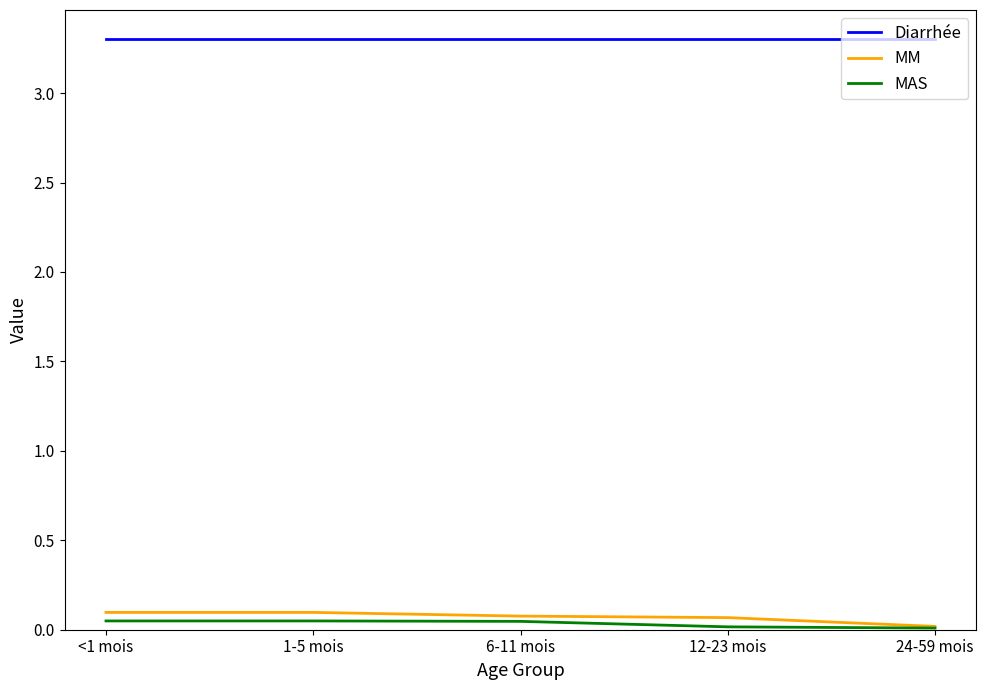

What is the total value across all series at 12-23 mois?

3.4